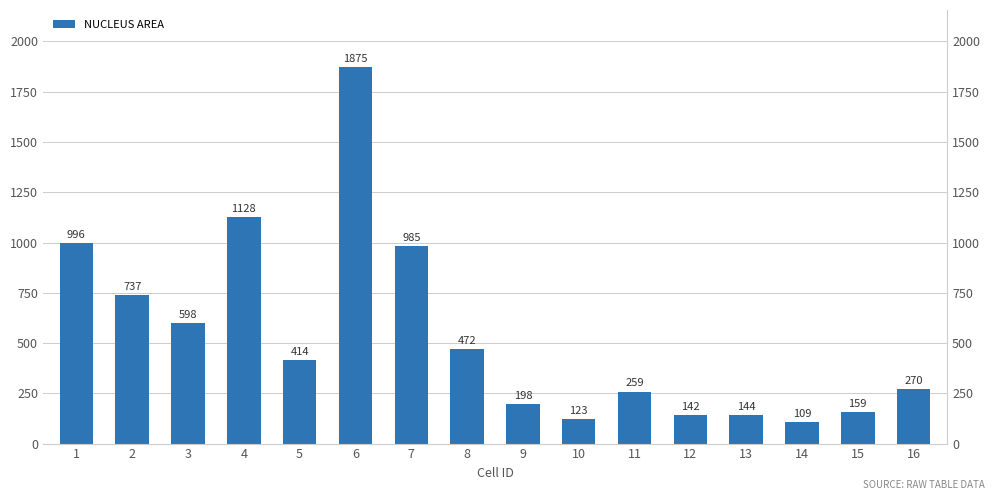

Reading left to right, transcribe all the data shown in this chart.

996	737	598	1128	414	1875	985	472	198	123	259	142	144	109	159	270